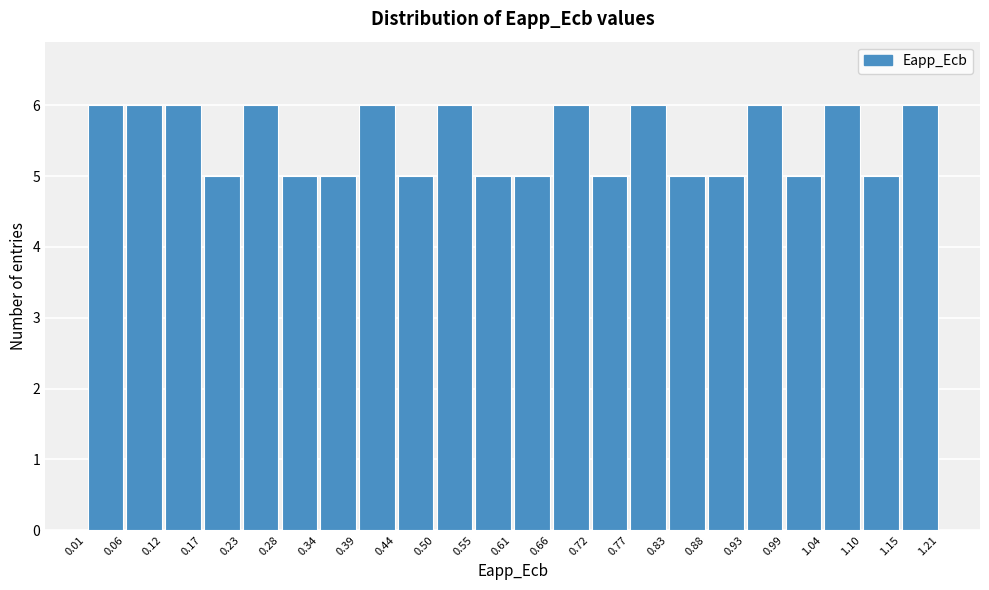

Reading left to right, transcribe this chart: for each bar, give the range it covers on the x-axis and its height. The values are not printed on the chart, so give them approximately, as read against the axis.

0.01 to 0.06: 6
0.06 to 0.12: 6
0.12 to 0.17: 6
0.17 to 0.23: 5
0.23 to 0.28: 6
0.28 to 0.34: 5
0.34 to 0.39: 5
0.39 to 0.44: 6
0.44 to 0.50: 5
0.50 to 0.55: 6
0.55 to 0.61: 5
0.61 to 0.66: 5
0.66 to 0.72: 6
0.72 to 0.77: 5
0.77 to 0.83: 6
0.83 to 0.88: 5
0.88 to 0.93: 5
0.93 to 0.99: 6
0.99 to 1.04: 5
1.04 to 1.10: 6
1.10 to 1.15: 5
1.15 to 1.21: 6